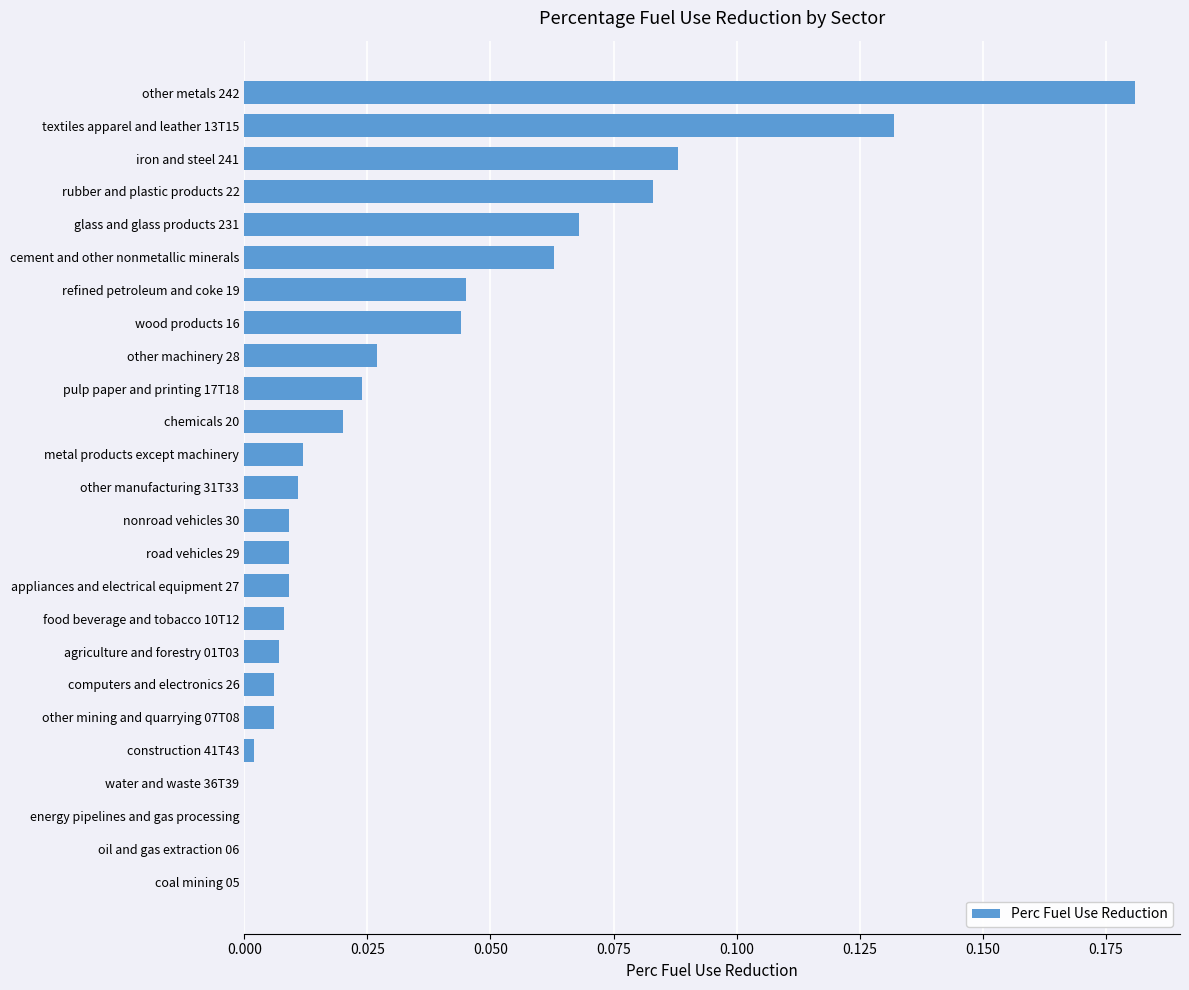

Which has a higher value, pulp paper and printing 17T18 or wood products 16?

wood products 16